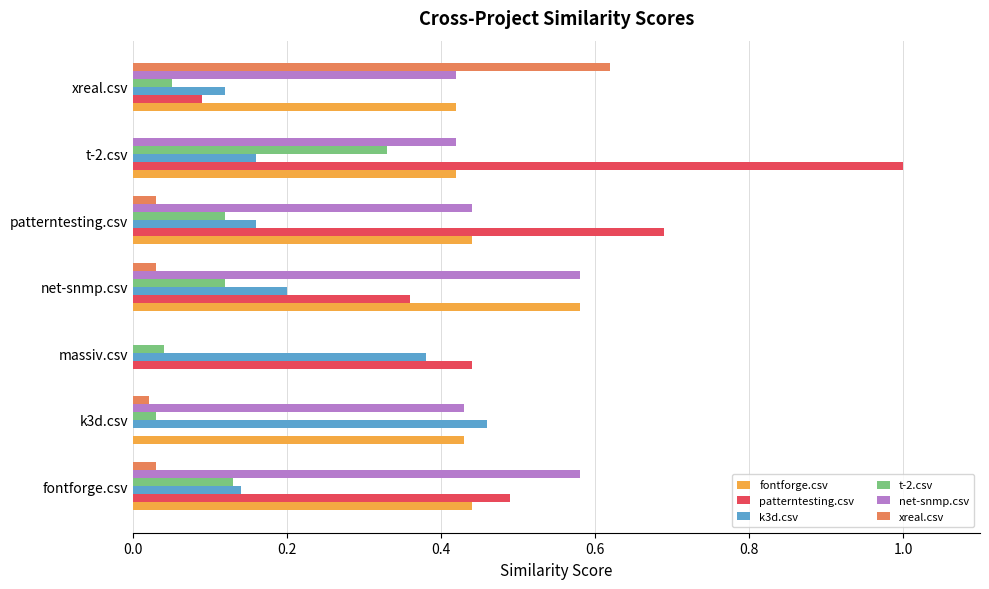

The net-snmp.csv series shows 0.7 at patterntesting.csv. True or false?

False